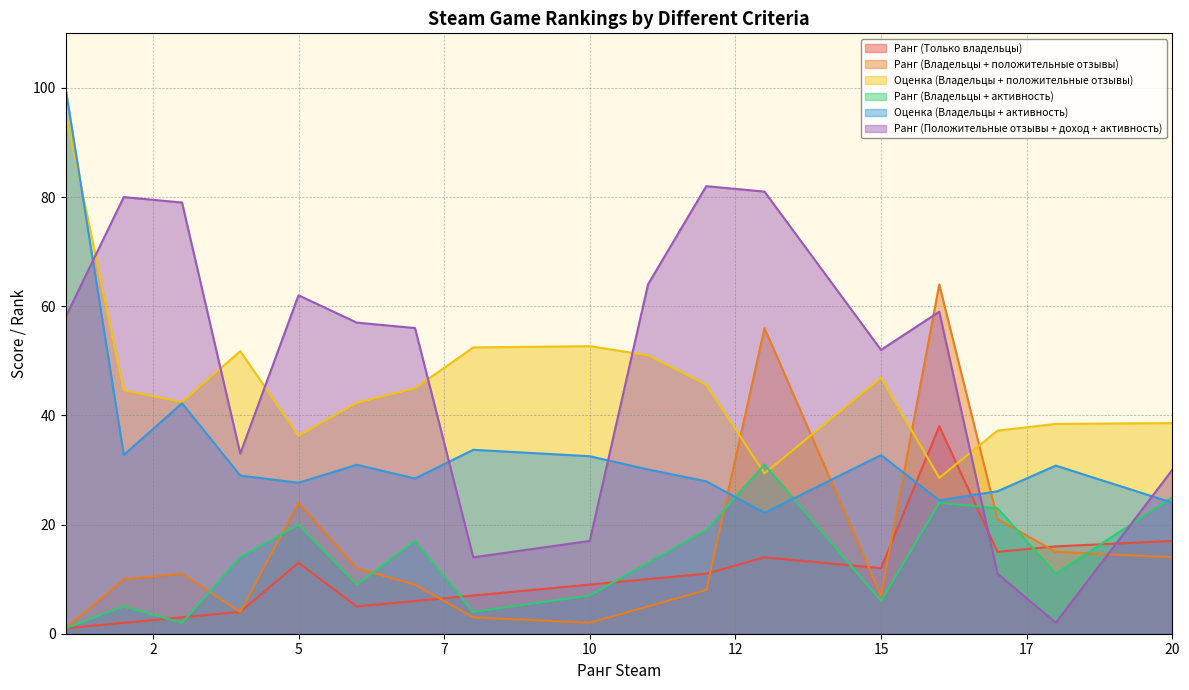

Which category has the highest value in the Ранг (Владельцы + активность) series?

13